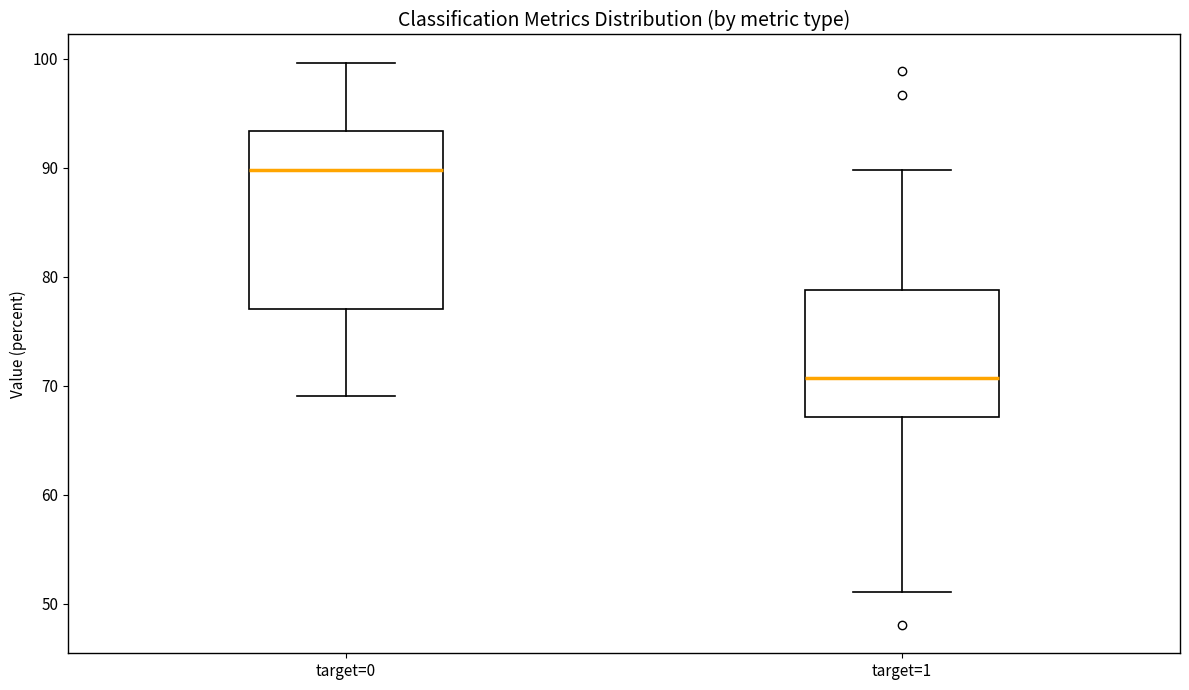

Which box's median line is the lowest?

target=1